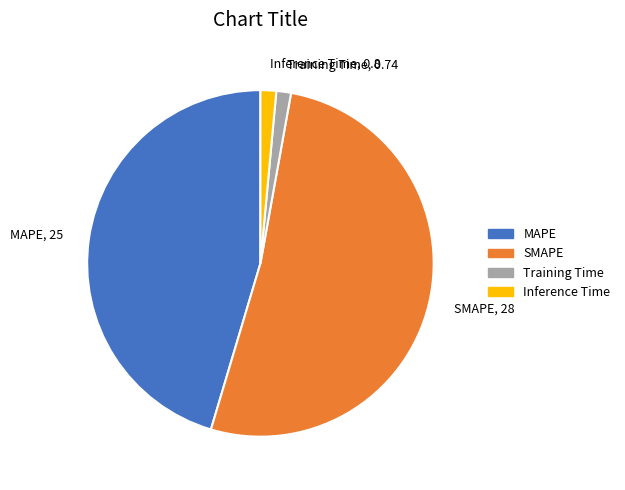

How many segments does this pie chart have?

4